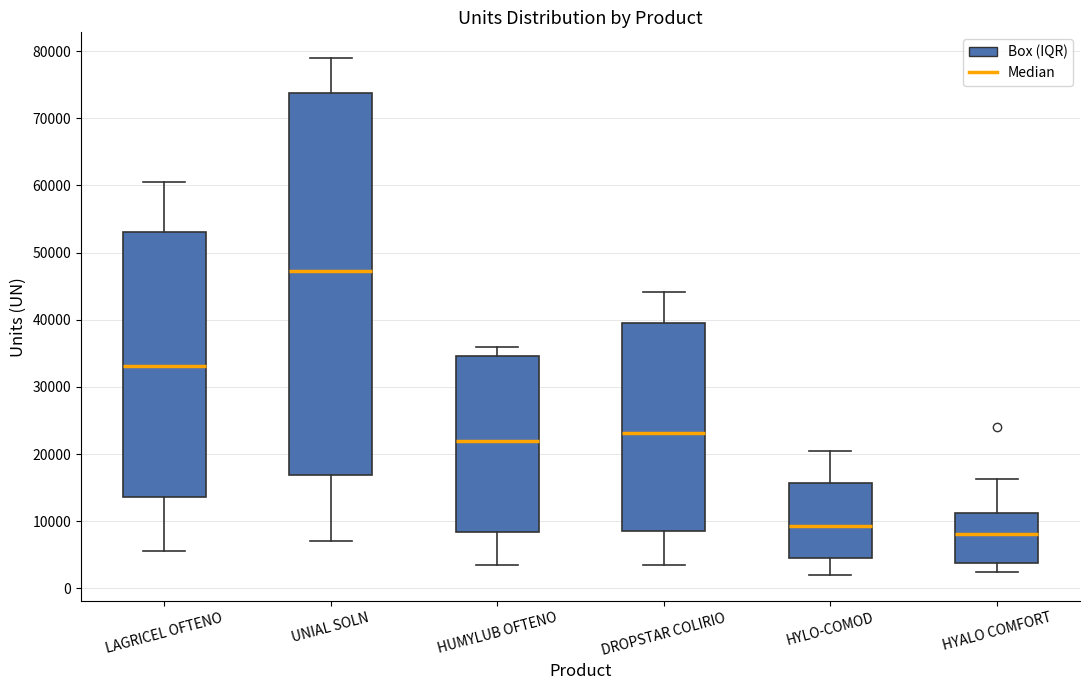

Which box has the highest median line?

UNIAL SOLN